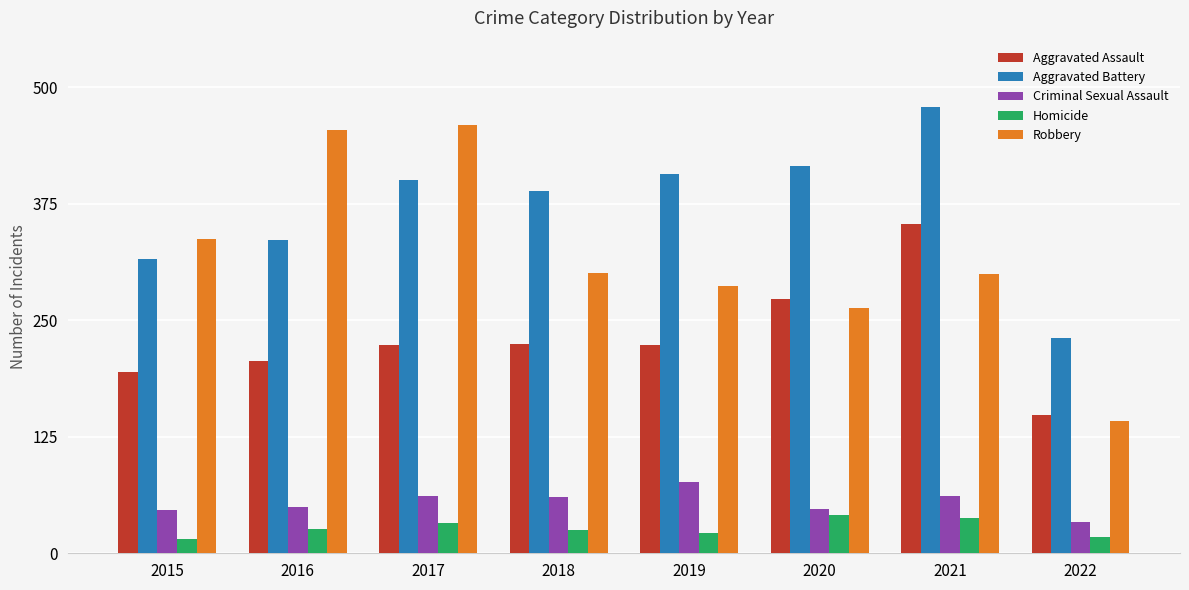

List the series in order of their peak value, highest first.

Aggravated Battery, Robbery, Aggravated Assault, Criminal Sexual Assault, Homicide